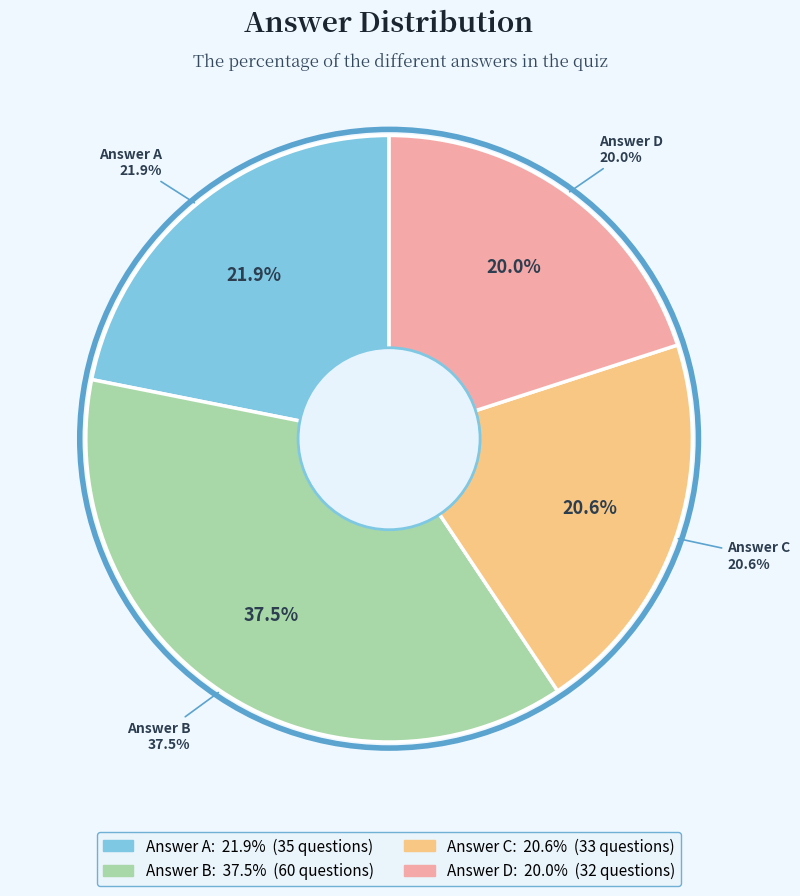

True or false: D accounts for 20% of the total.

True